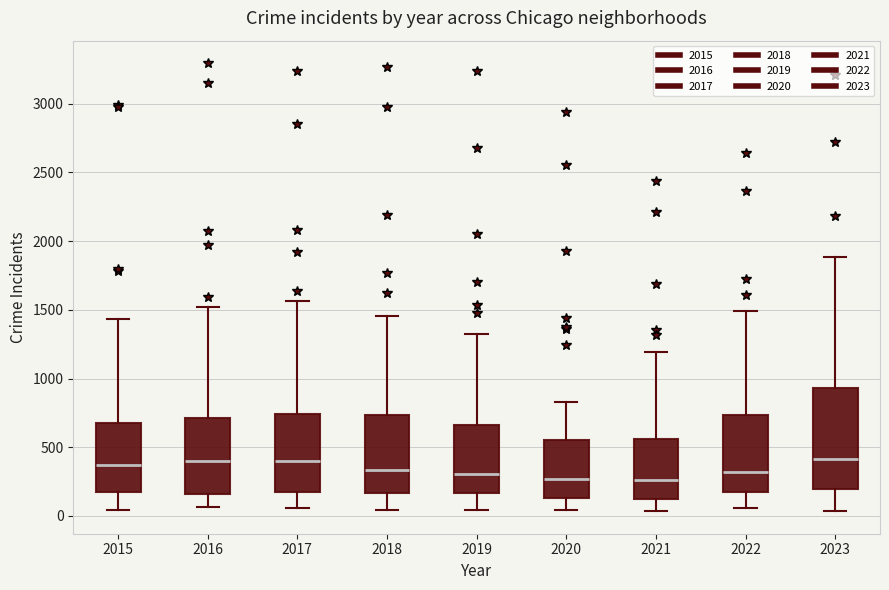

Which box is the tallest, from its lower edge to its upper edge?

2023